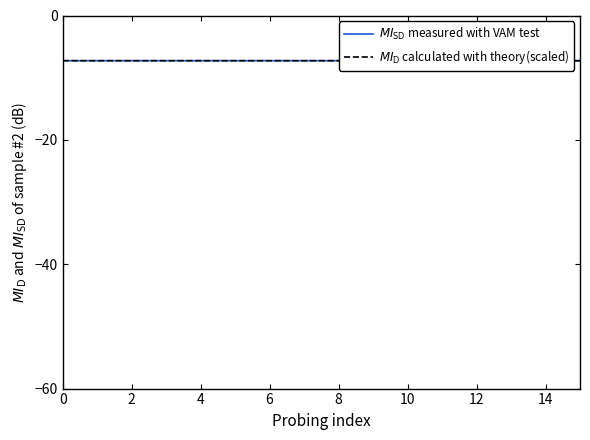

What value does the $MI_\mathrm{SD}$ measured with VAM test series have at 11?

-7.3